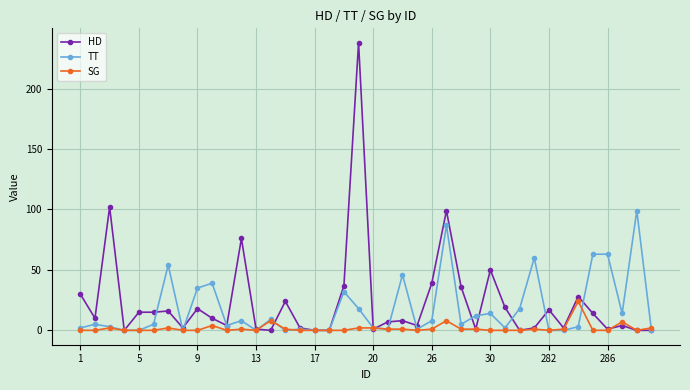

How many data points does each series have?

40